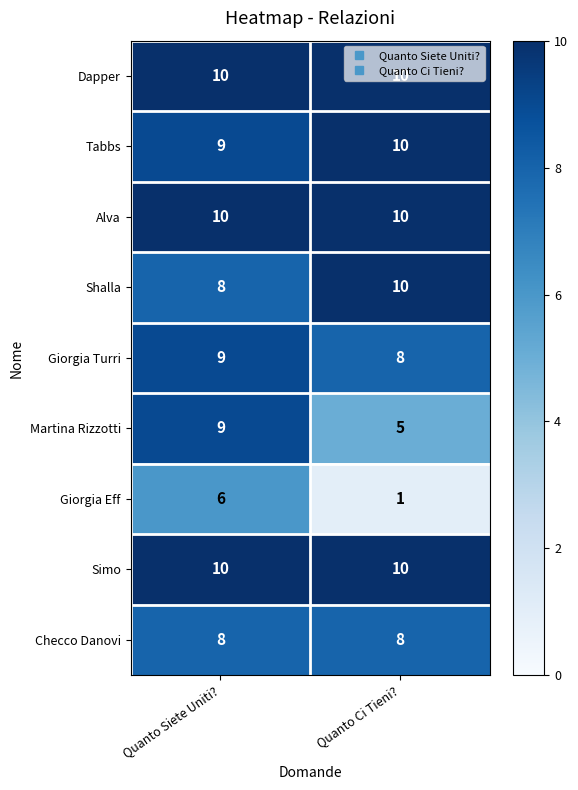

List the labels in order of Giorgia Eff value, largest first.

Quanto Siete Uniti?, Quanto Ci Tieni?